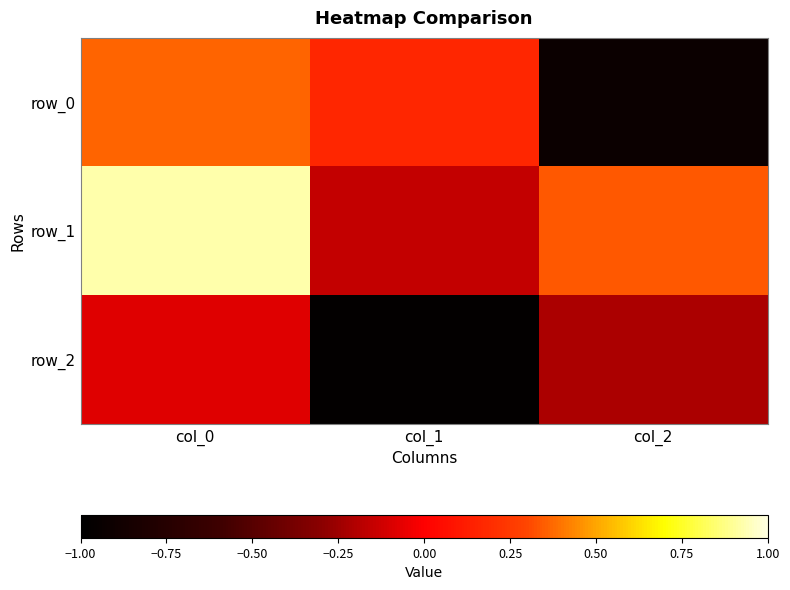

The value of row_1 at col_1 is -0.2. True or false?

True